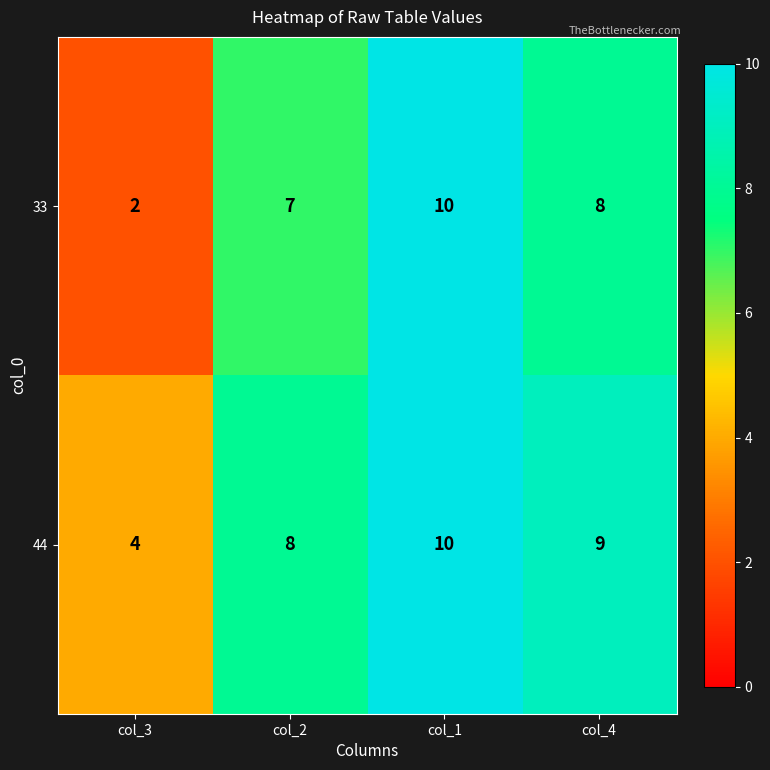

Reading left to right, transcribe all the data shown in this chart.

33: 2	7	10	8
44: 4	8	10	9